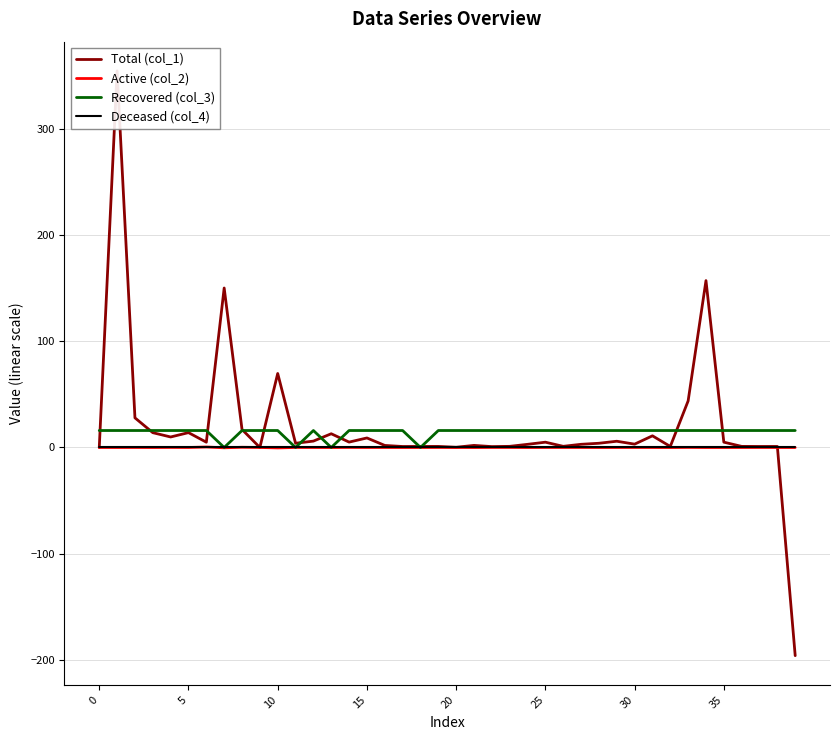

What value does the Active (col_2) series have at 21?

-0.1